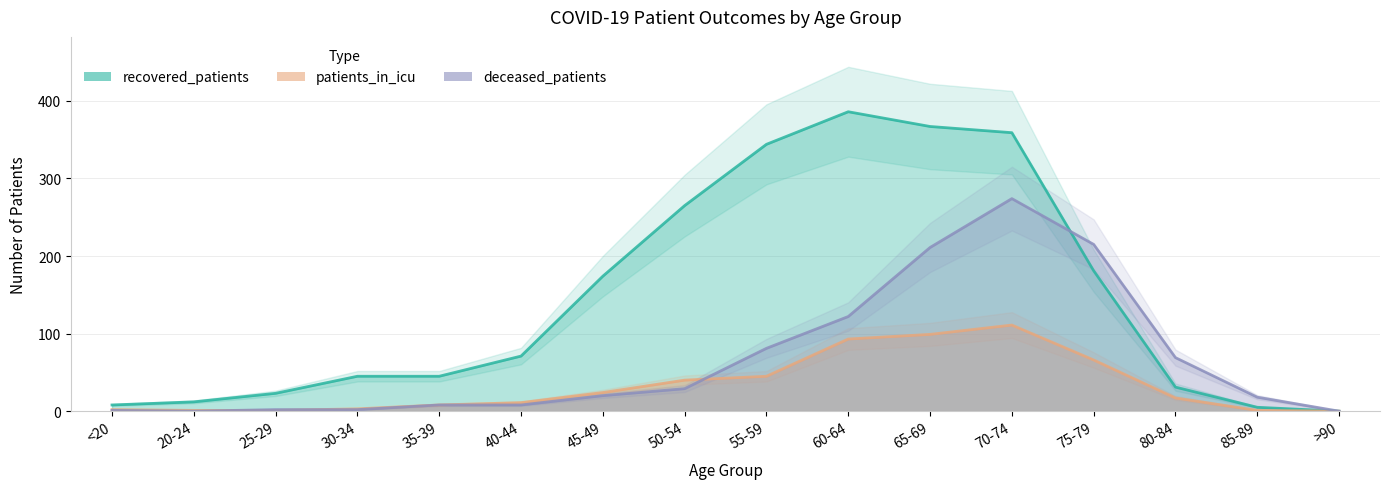

What is the difference between the maximum and minimum values in the patients_in_icu series?

111